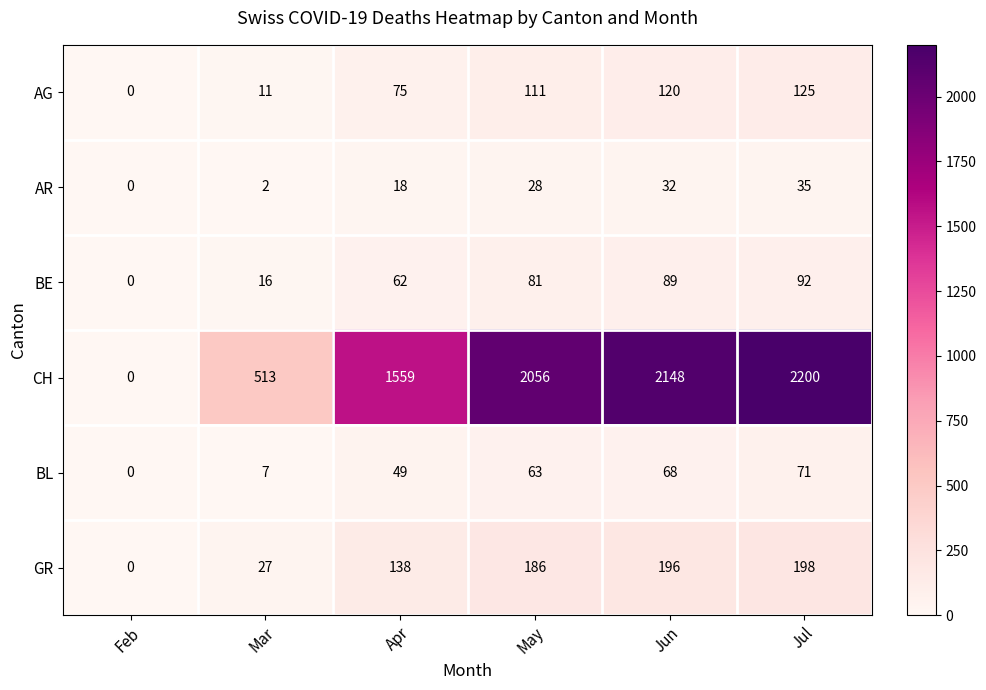

Which series has the largest total across all categories?

CH